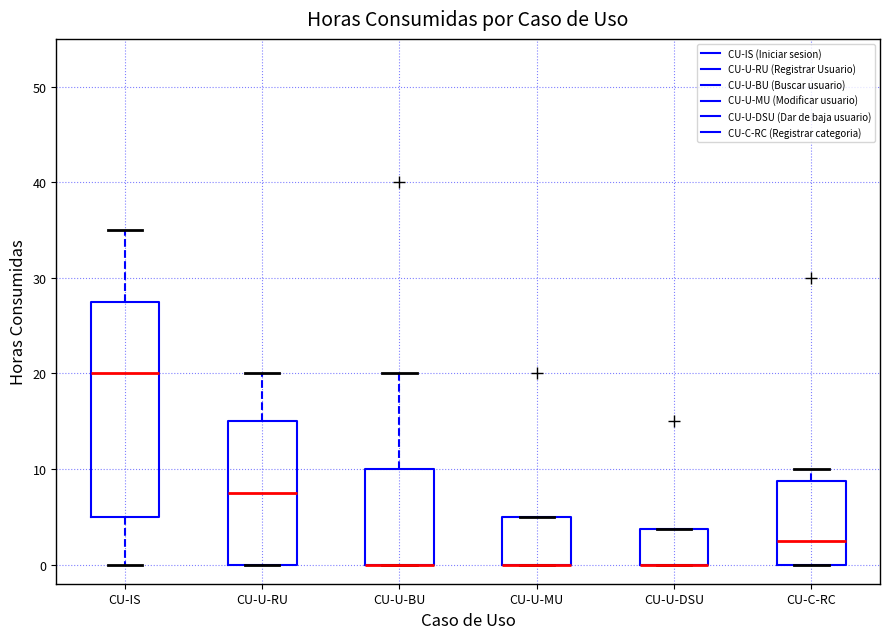

Reading left to right, transcribe this box plot: for each box, give where its median line is, the range the box spans, and where its two whiskers end, as read against the y-axis. The values are not printed on the chart, so give them approximately, as read against the axis.

CU-IS: median 20, box 5 to 28, whiskers 0 to 35
CU-U-RU: median 8, box 0 to 15, whiskers 0 to 20
CU-U-BU: median 0 (drawn on the box's lower edge), box 0 to 10, whiskers 0 to 20
CU-U-MU: median 0 (drawn on the box's lower edge), box 0 to 5, whiskers 0 to 5
CU-U-DSU: median 0 (drawn on the box's lower edge), box 0 to 4, whiskers 0 to 4
CU-C-RC: median 3, box 0 to 9, whiskers 0 to 10